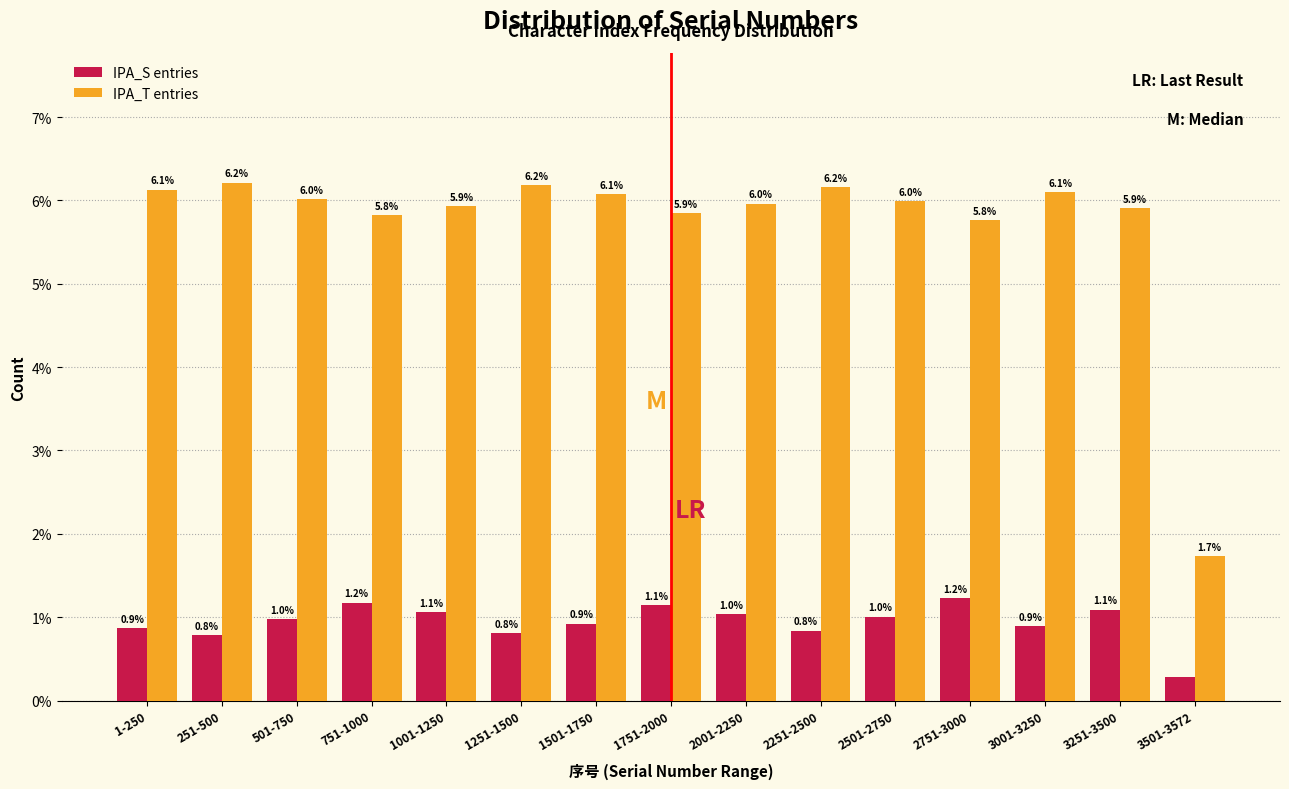

At 3501-3572, list the series in order from smallest to largest.

IPA_S entries, IPA_T entries